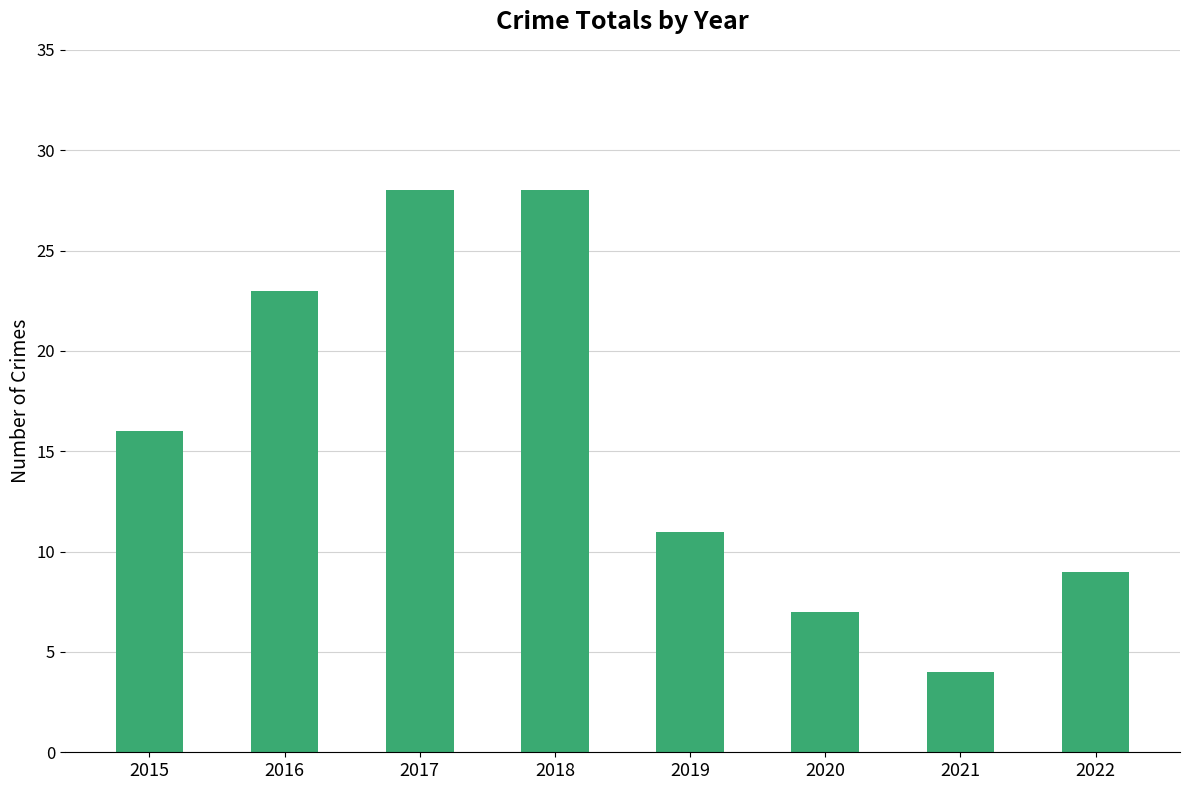

Reading left to right, what are all the values shown in this chart?

16	23	28	28	11	7	4	9